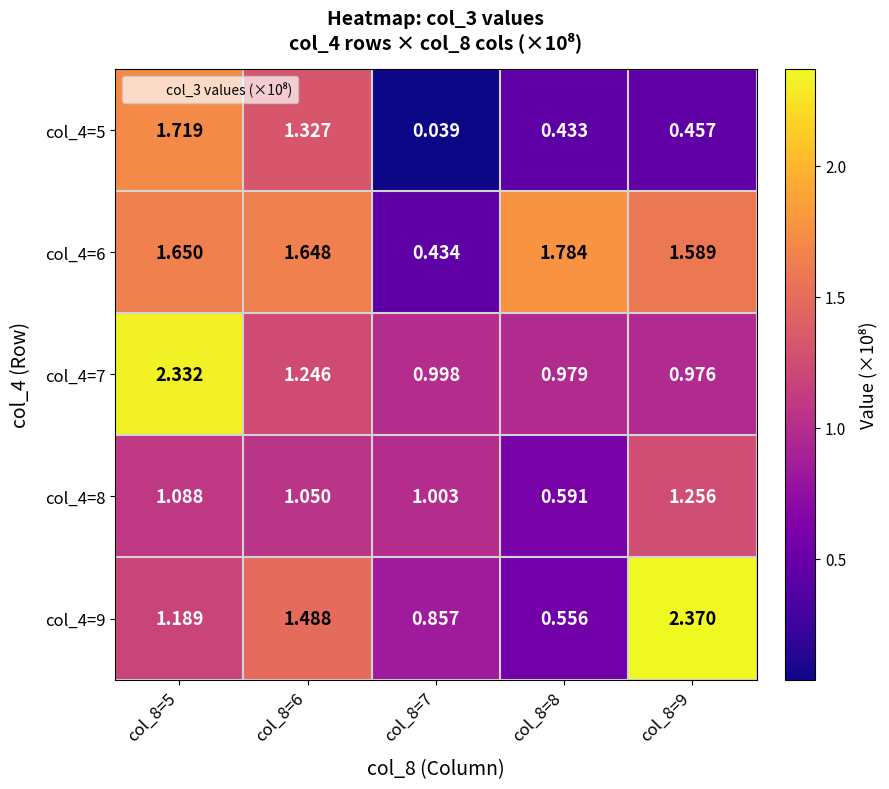

How many data points in col_4=8 are less than 1?

1